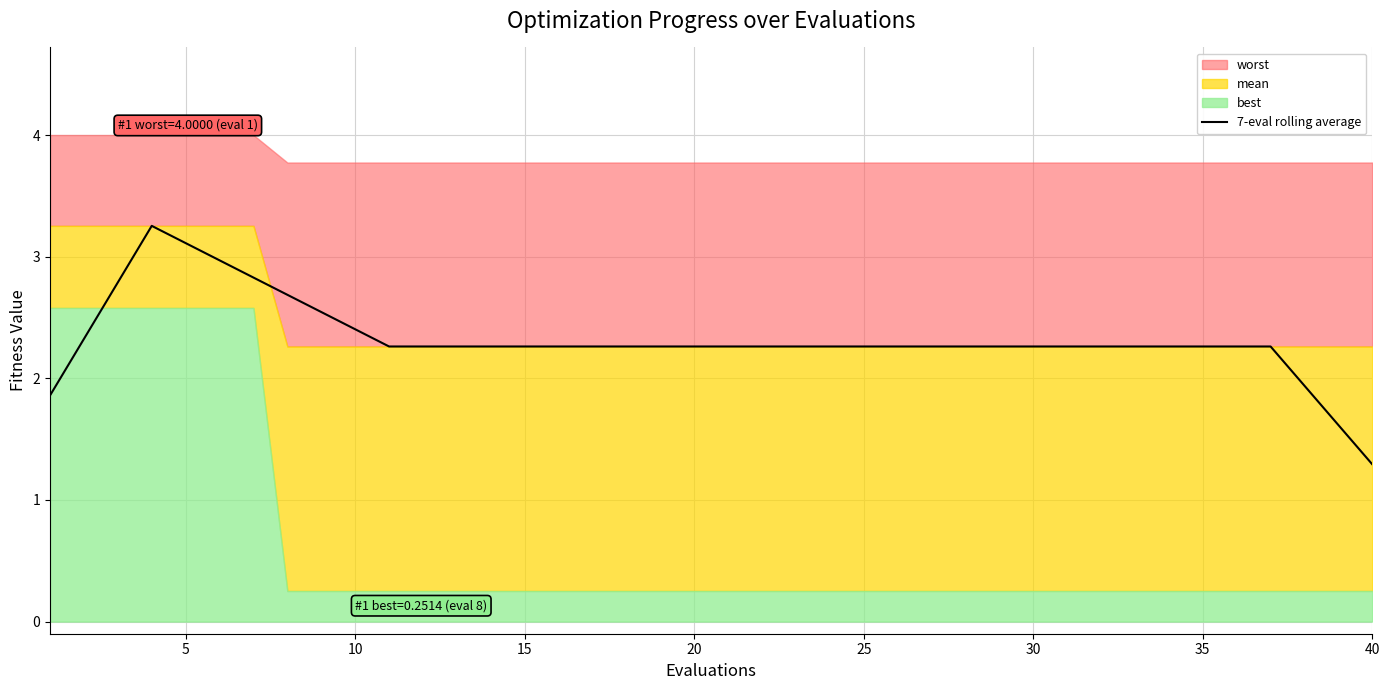

Is it true that 7-eval rolling average equals 1.0 at 15?

False